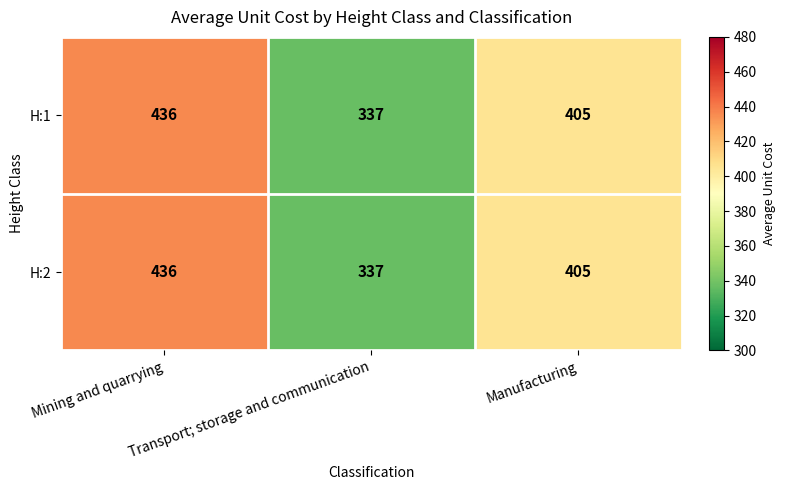

At which label is H:1 closest to 386?

Manufacturing